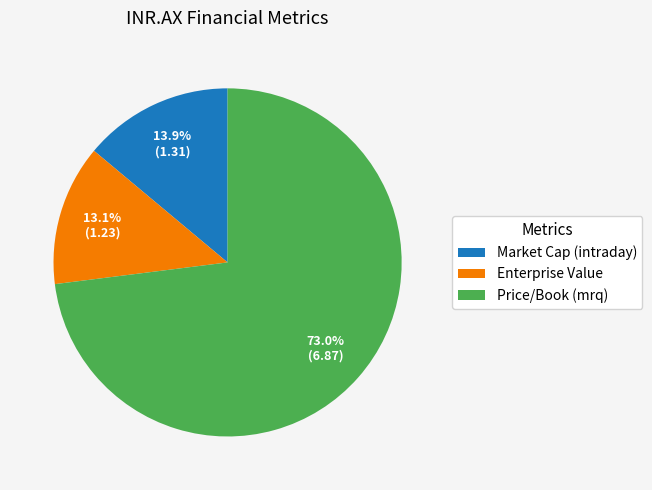

How many slices are in this pie chart?

3